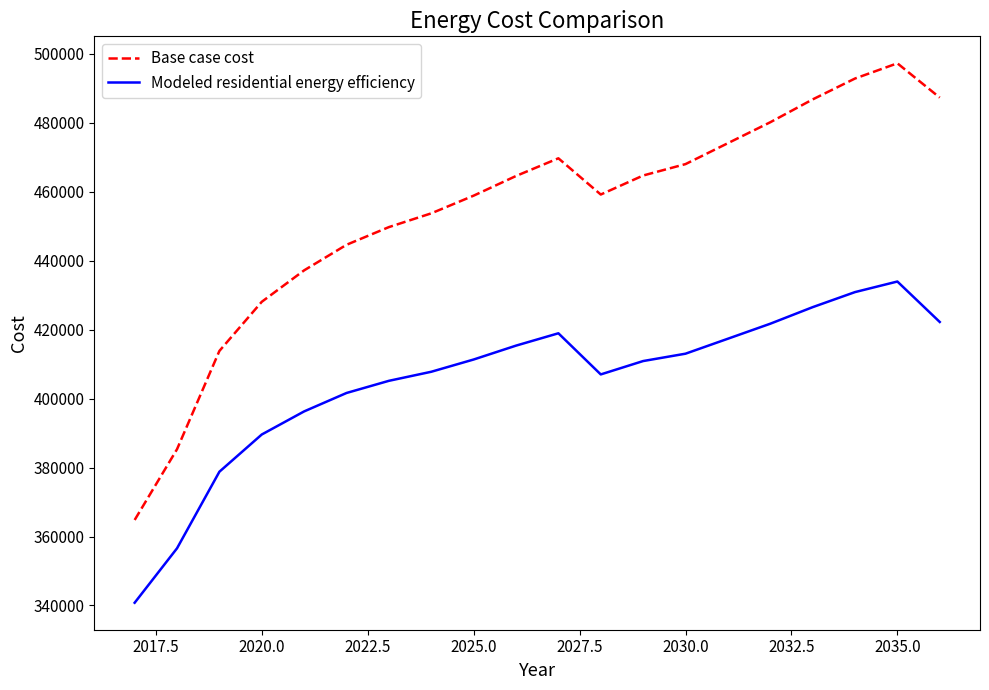

How many interior local peaks does the Modeled residential energy efficiency series have?

2